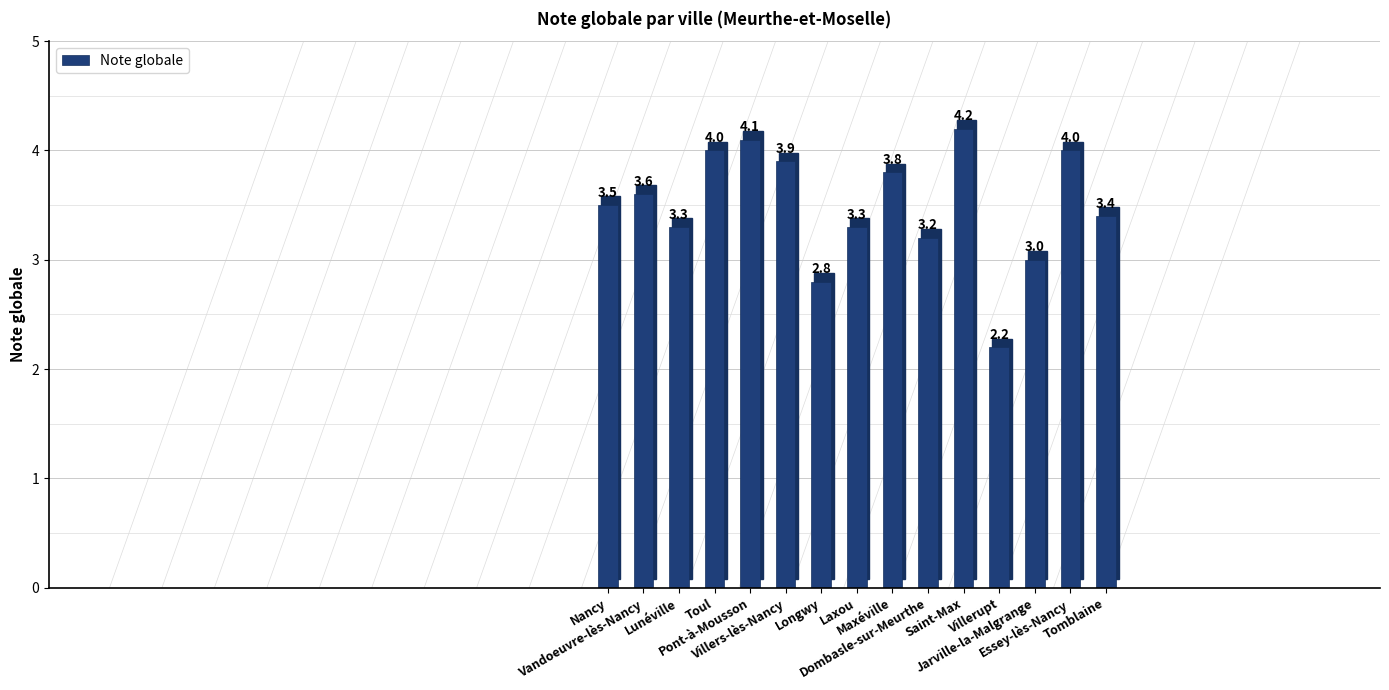

How many bars are there in total?

15